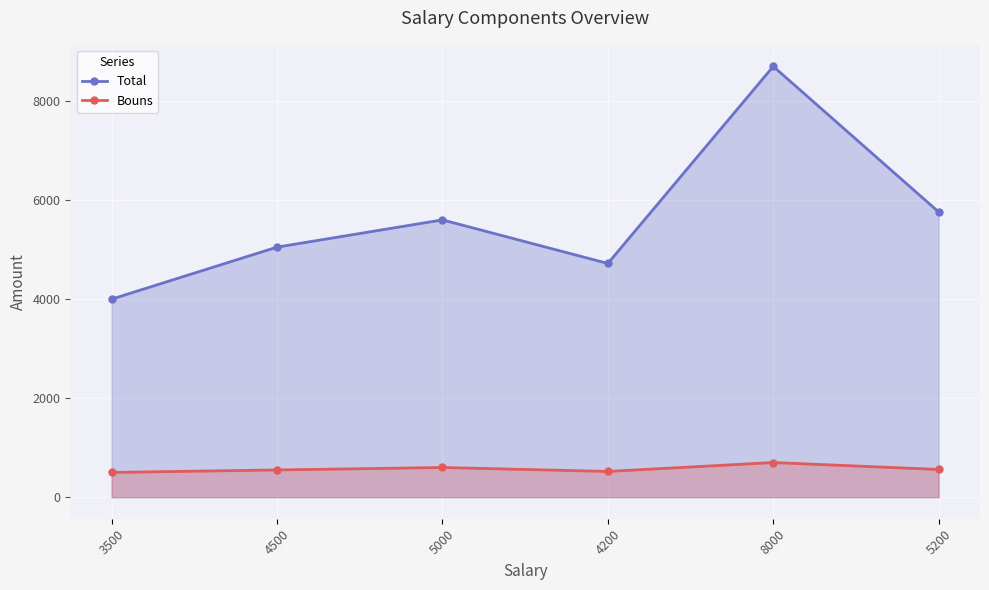

True or false: Bouns has a value of 700 at 8000.

True